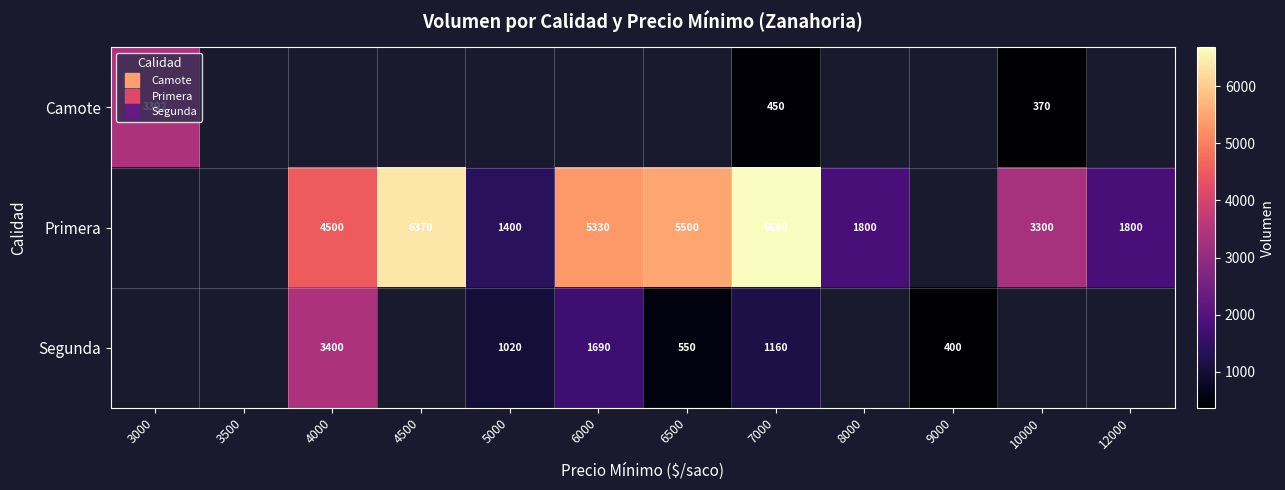

How many Primera values are between 1800 and 6370?

7